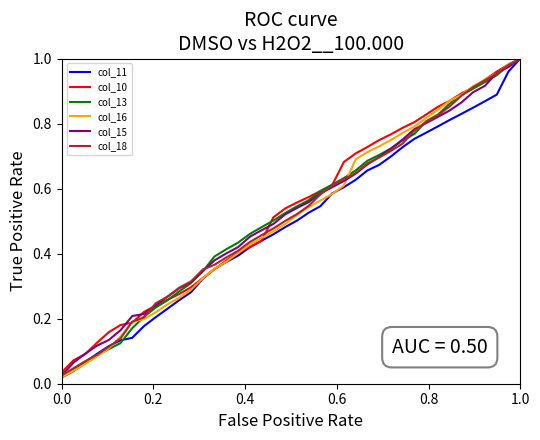

What is the label of the 2nd point from the left?

0.2